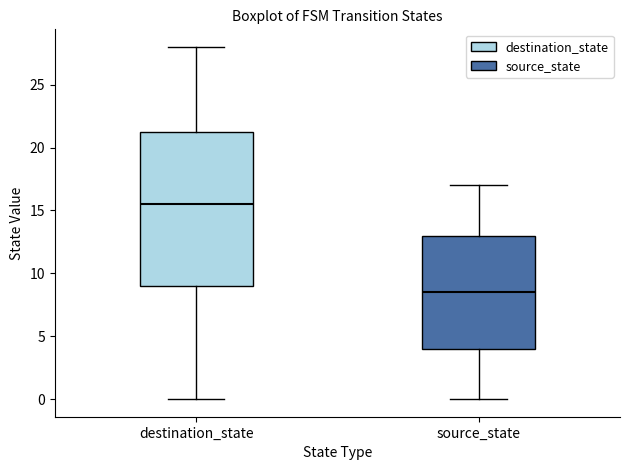

Which box has the lowest median line?

source_state